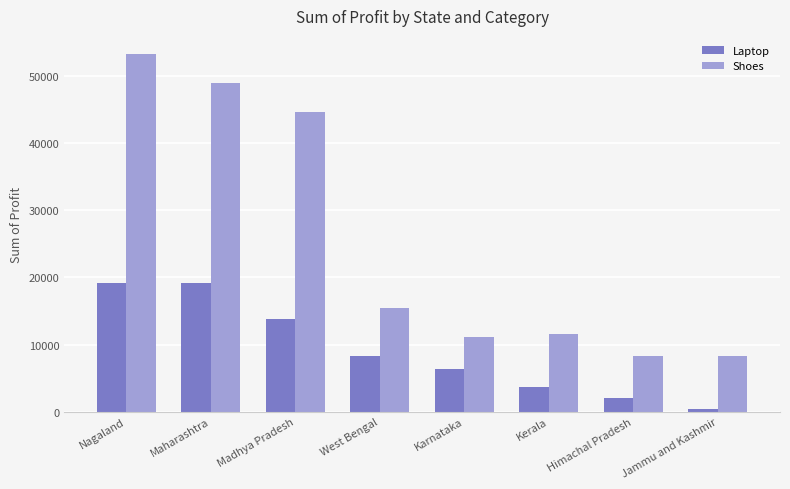

At how many categories does at least one series exceed 48288?

2